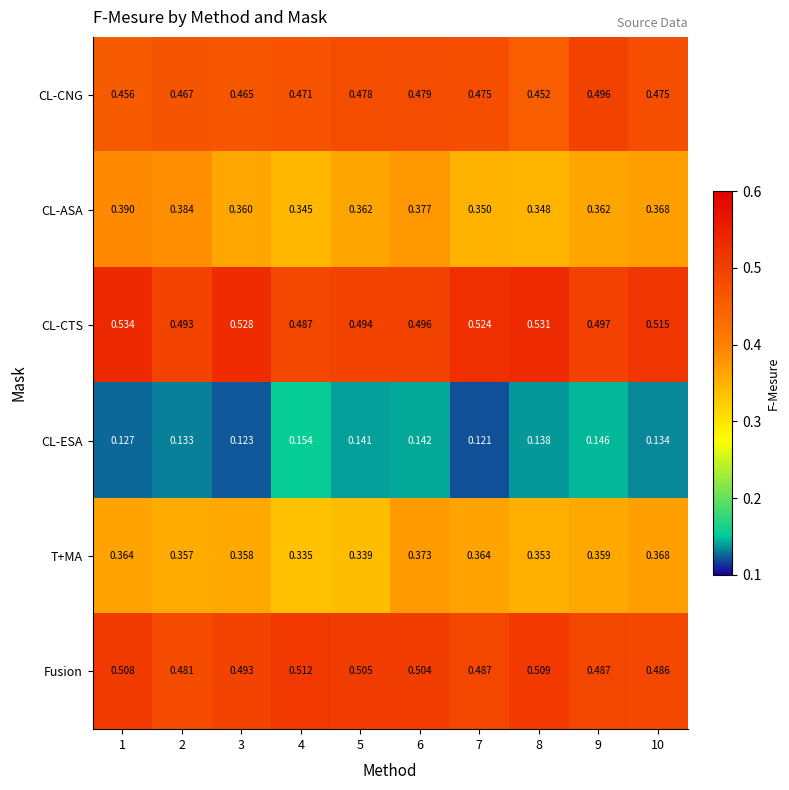

Which series has the widest spread of values?

CL-CTS